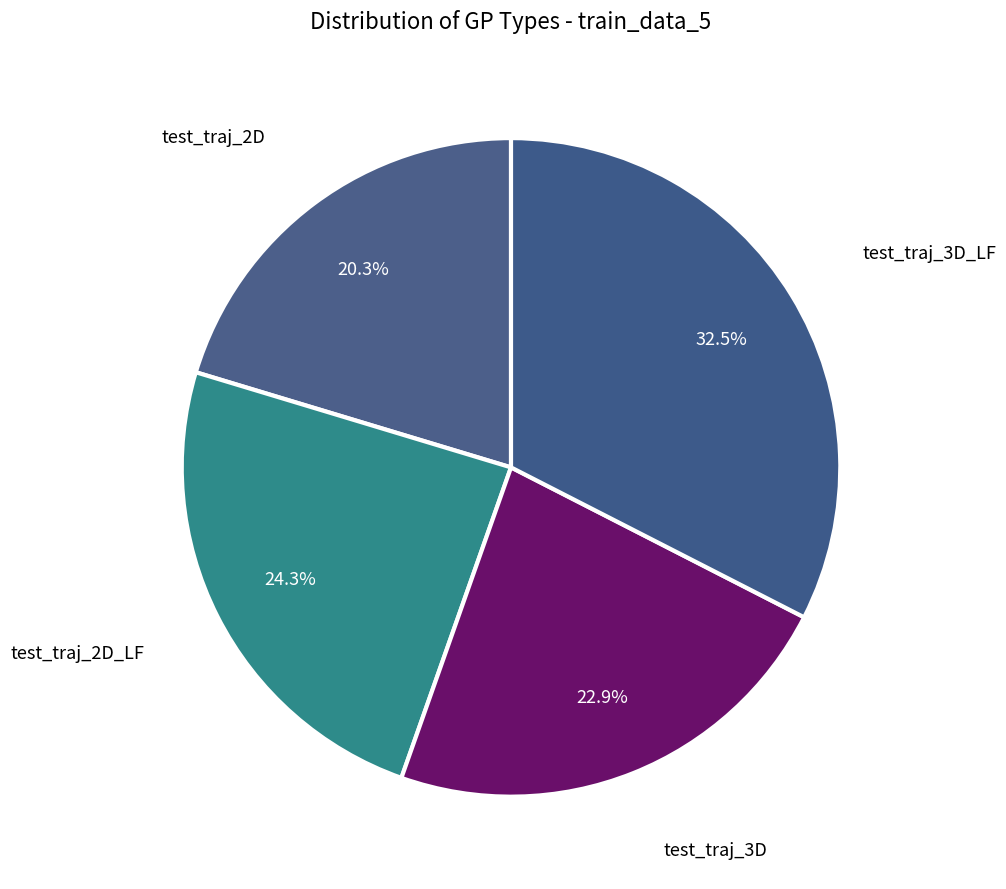

What is the ratio of the value at test_traj_2D_LF to the value at test_traj_3D_LF?

0.7